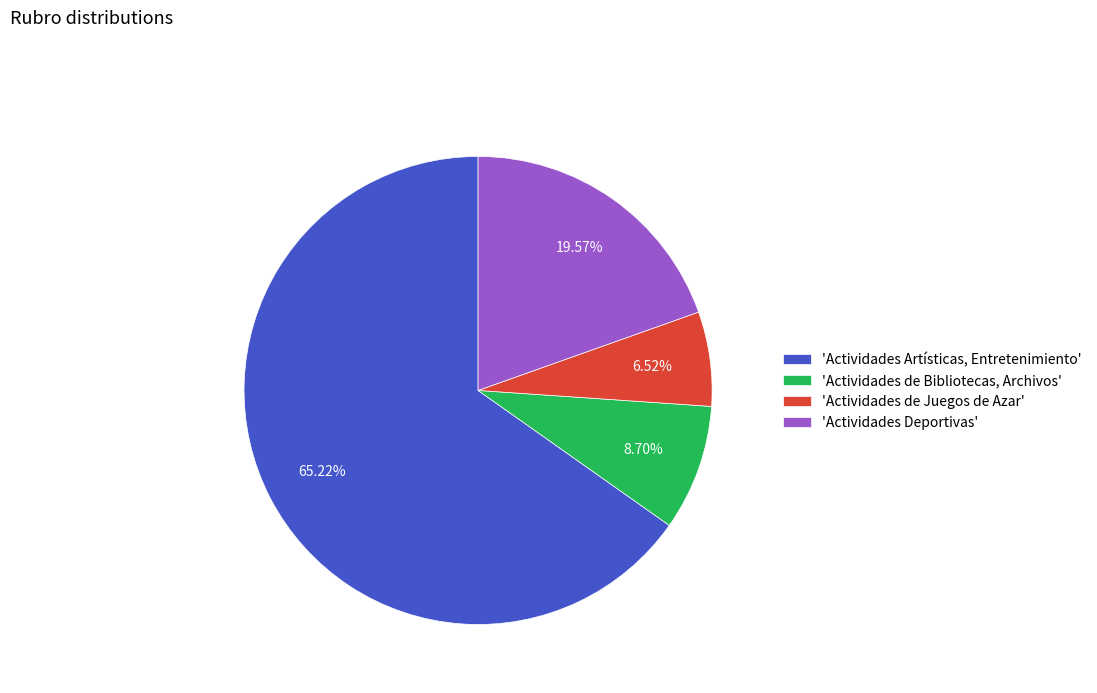

Between 'Actividades Deportivas' and 'Actividades de Juegos de Azar', which is larger?

'Actividades Deportivas'